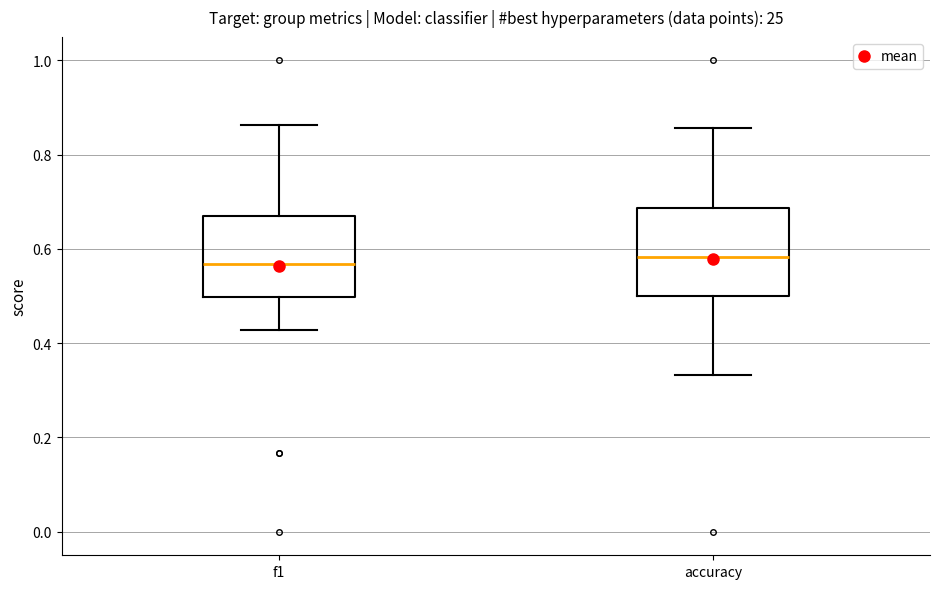

Reading left to right, transcribe this box plot: for each box, give where its median line is, the range the box spans, and where its two whiskers end, as read against the y-axis. The values are not printed on the chart, so give them approximately, as read against the axis.

f1: median 0.56, box 0.50 to 0.66, whiskers 0.42 to 0.86
accuracy: median 0.58, box 0.50 to 0.68, whiskers 0.34 to 0.86